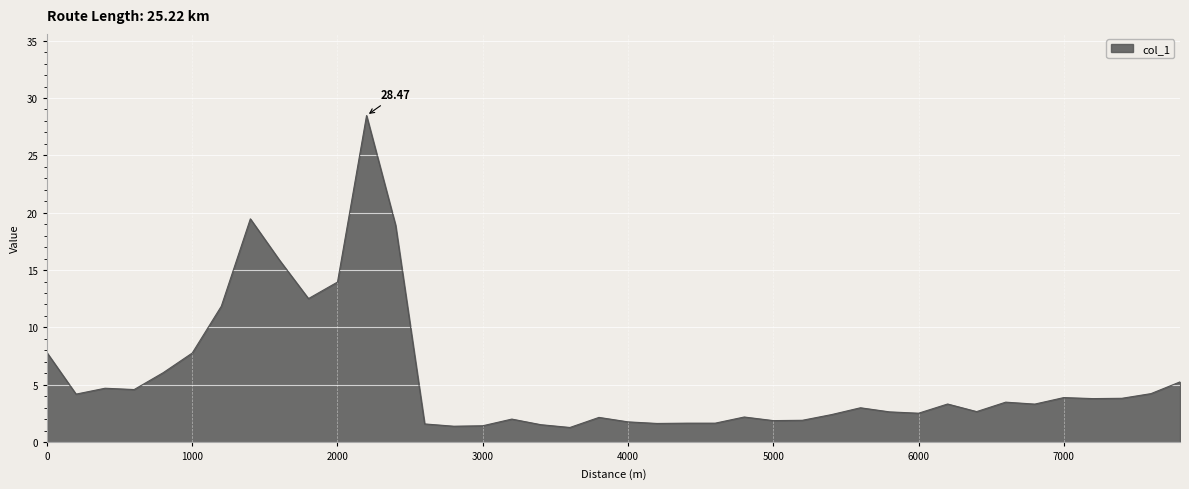

How many lines are shown in the chart?

1